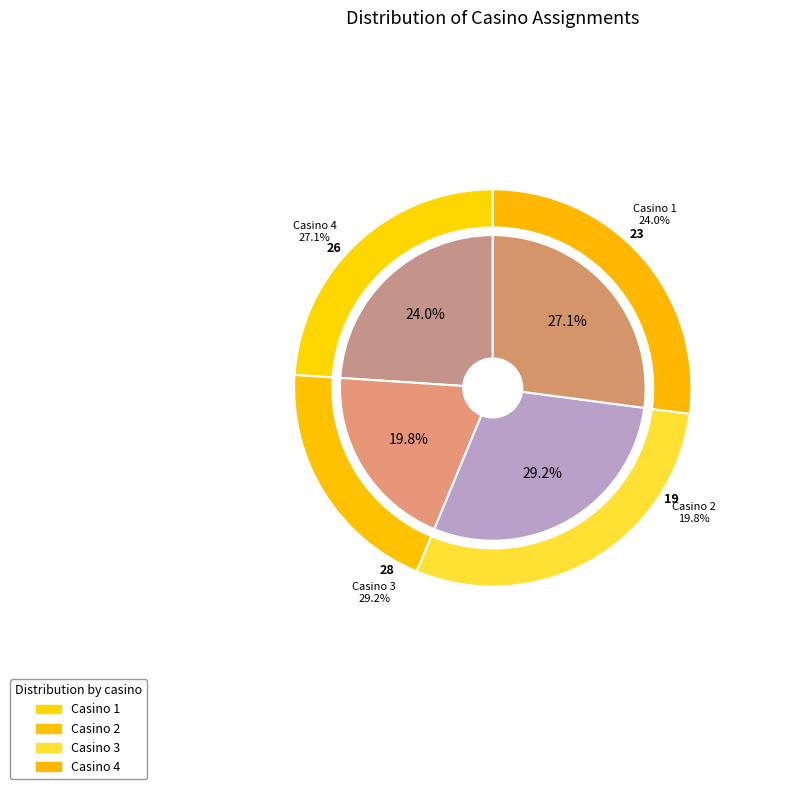

How many slices are in this pie chart?

4